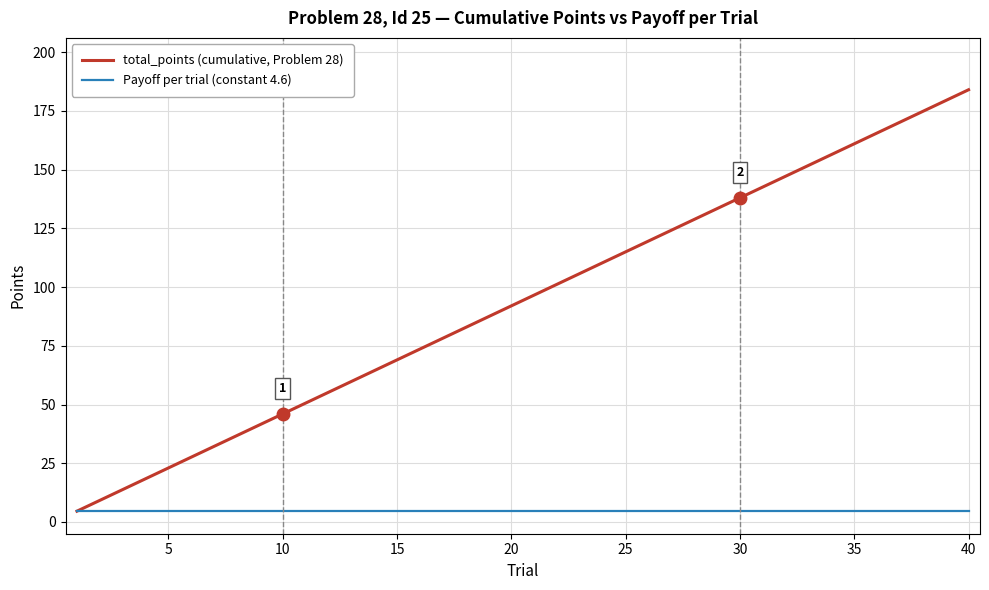

What is the highest value of the total_points (cumulative, Problem 28) series?

184.0